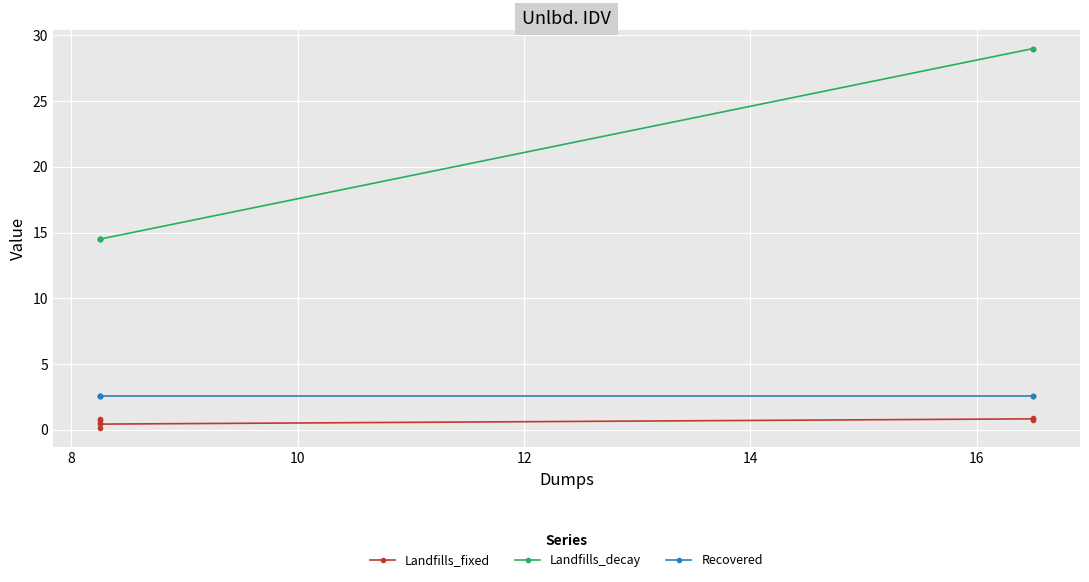

What are all the series names shown in the legend?

Landfills_fixed, Landfills_decay, Recovered